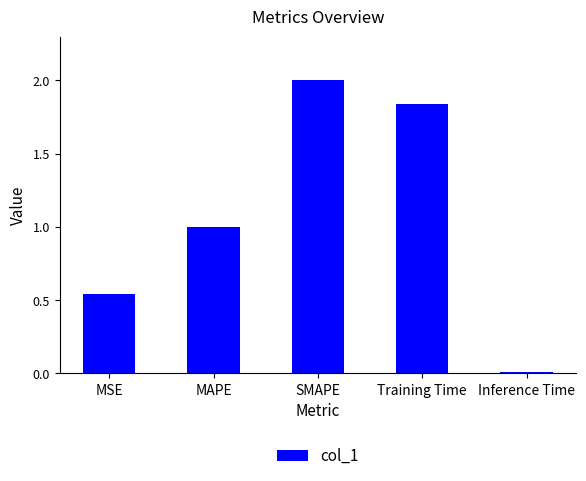

What is the sum of the values at MAPE and Inference Time?

1.0